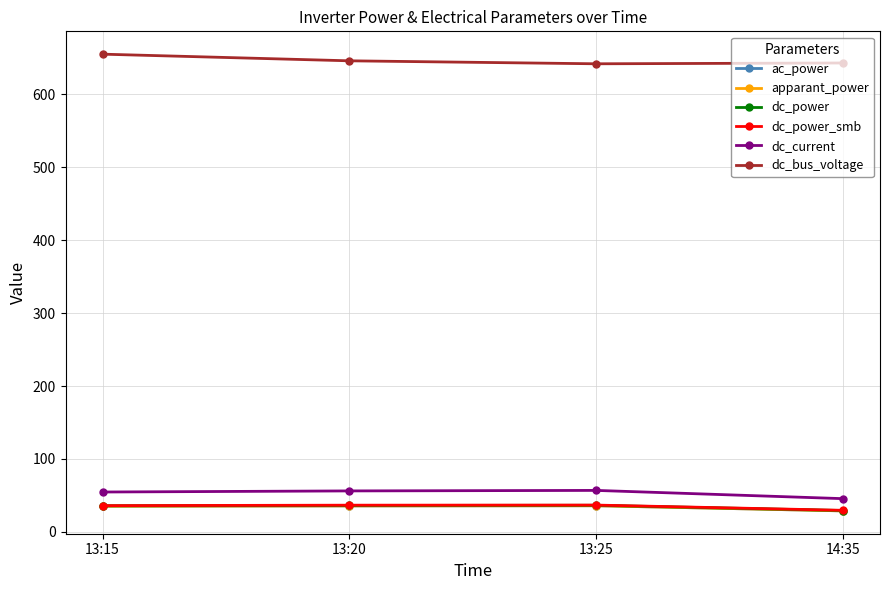

The value of dc_power at 13:15 is 35.8. True or false?

True